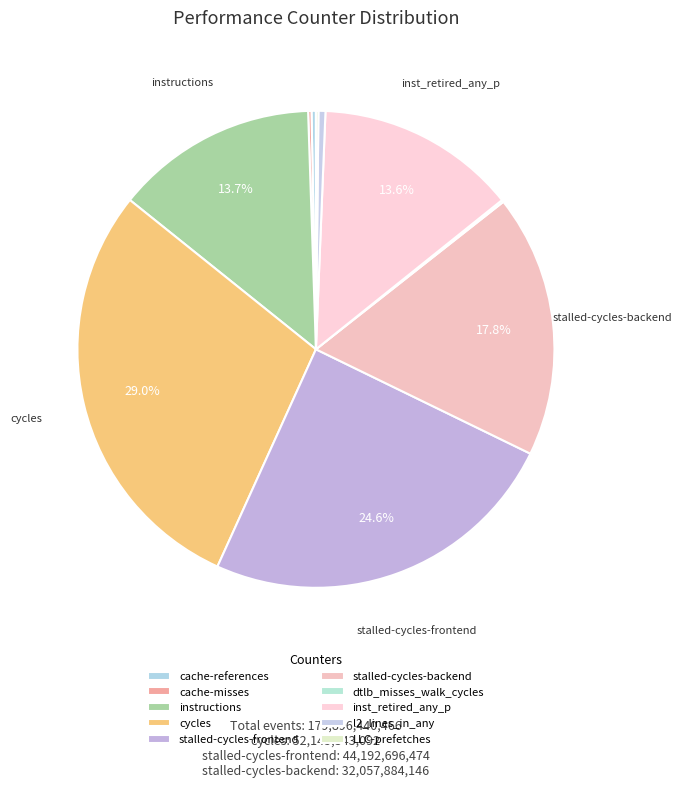

How many slices are in this pie chart?

10